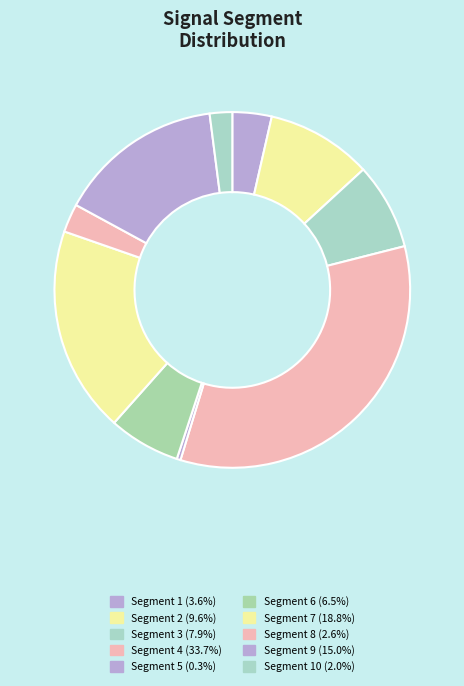

How many segments does this pie chart have?

10